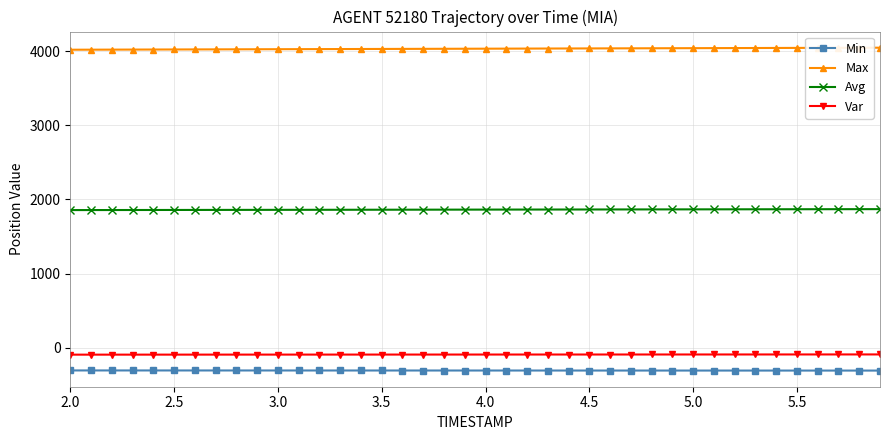

What is the sum of all Min values?

-12365.9